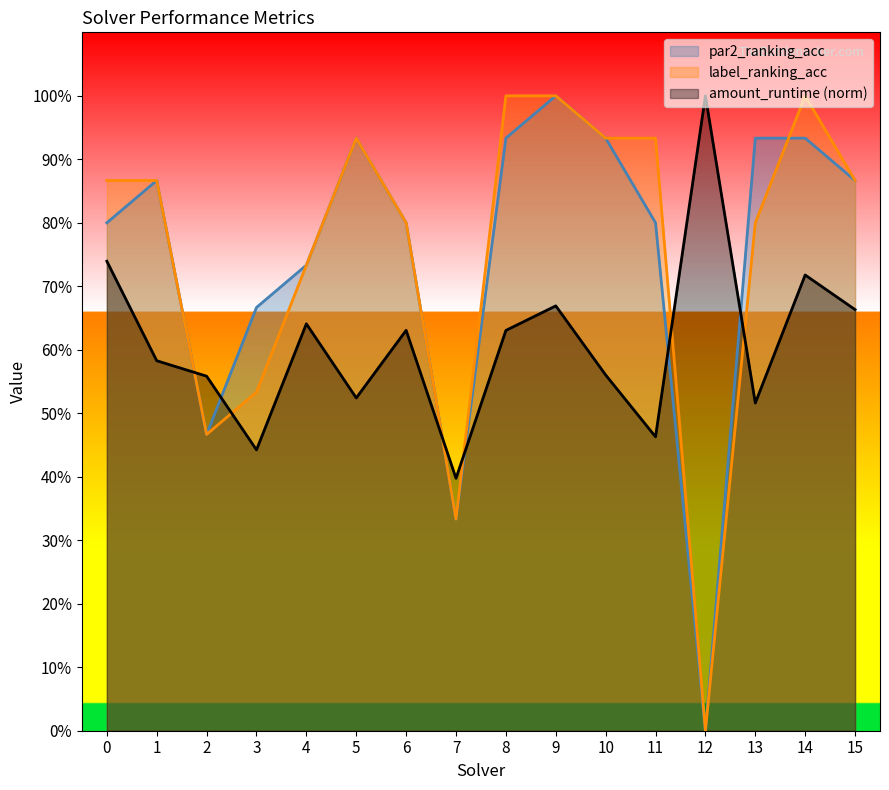

What are all the series names shown in the legend?

par2_ranking_acc, label_ranking_acc, amount_runtime (norm)